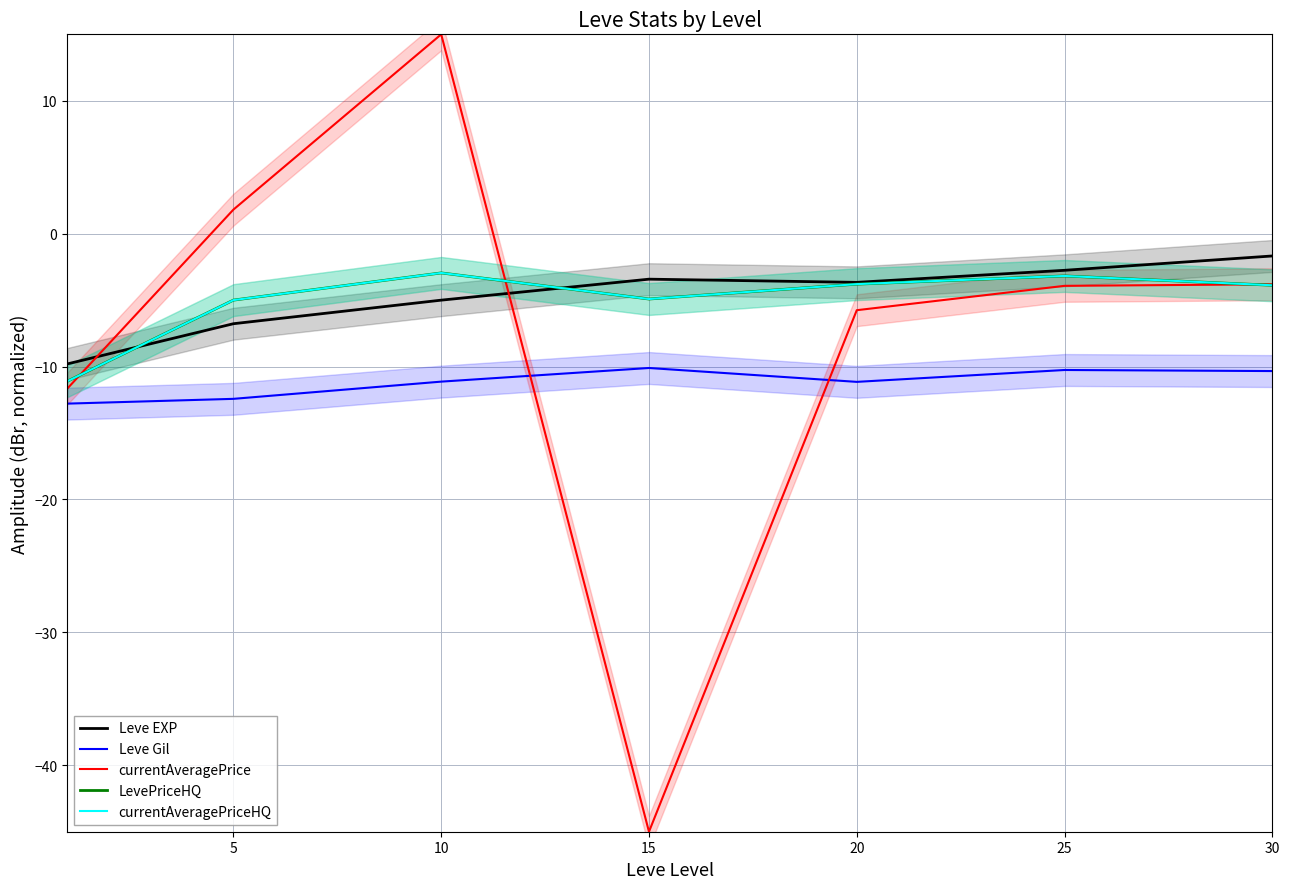

Which series has the widest spread of values?

currentAveragePrice